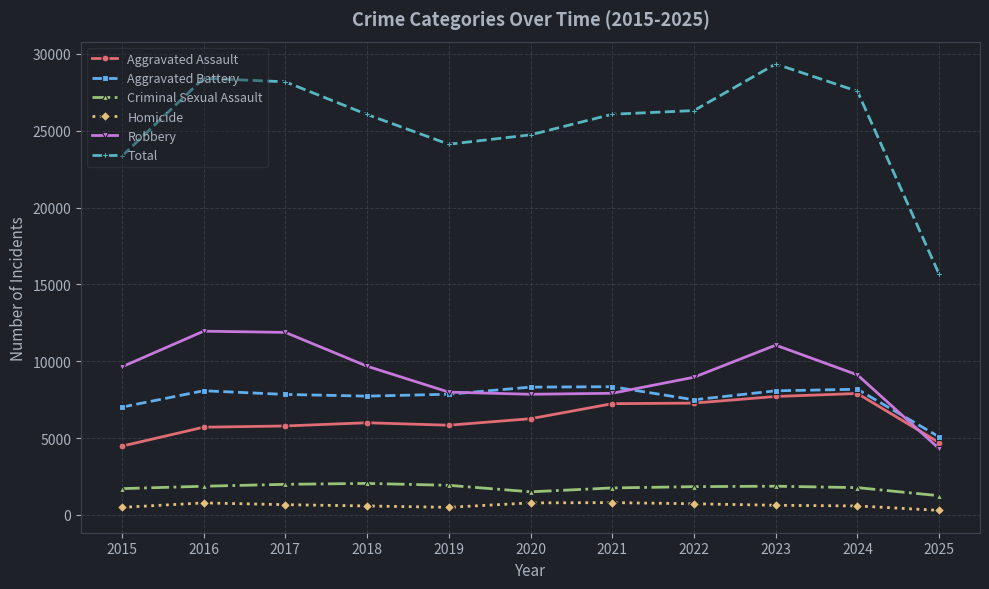

Between 2015 and 2025, which series saw the biggest shift?

Total